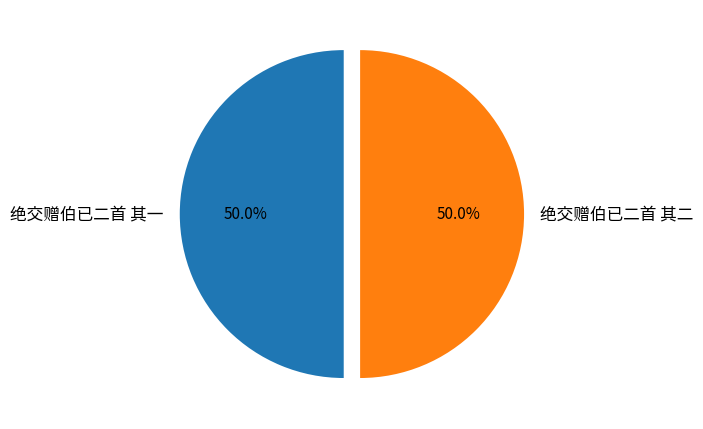

What portion of the pie excludes 绝交赠伯已二首 其二?

50.0%